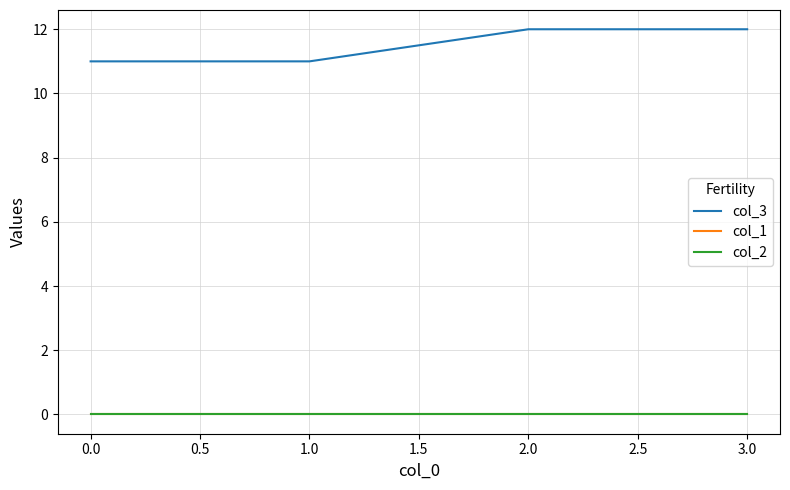

Does the chart display data point markers on the line(s)?

No